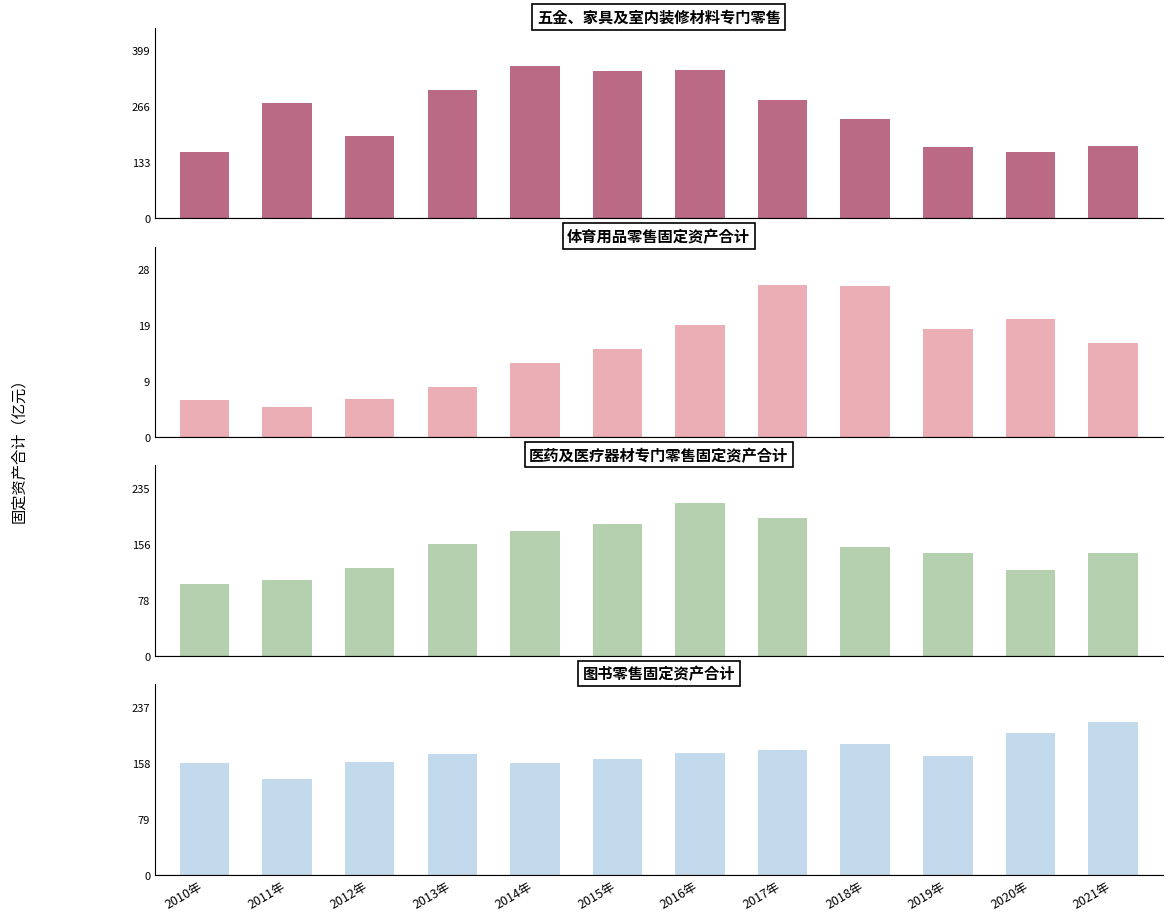

What is the difference between the 体育用品零售固定资产合计 values at 2016年 and 2011年?

13.7